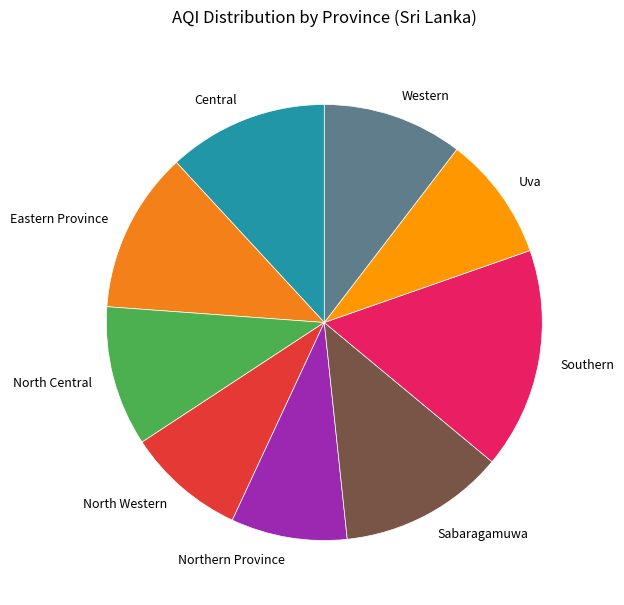

Rank the categories by value from lowest to highest.

Northern Province, North Western, Uva, North Central, Western, Central, Eastern Province, Sabaragamuwa, Southern